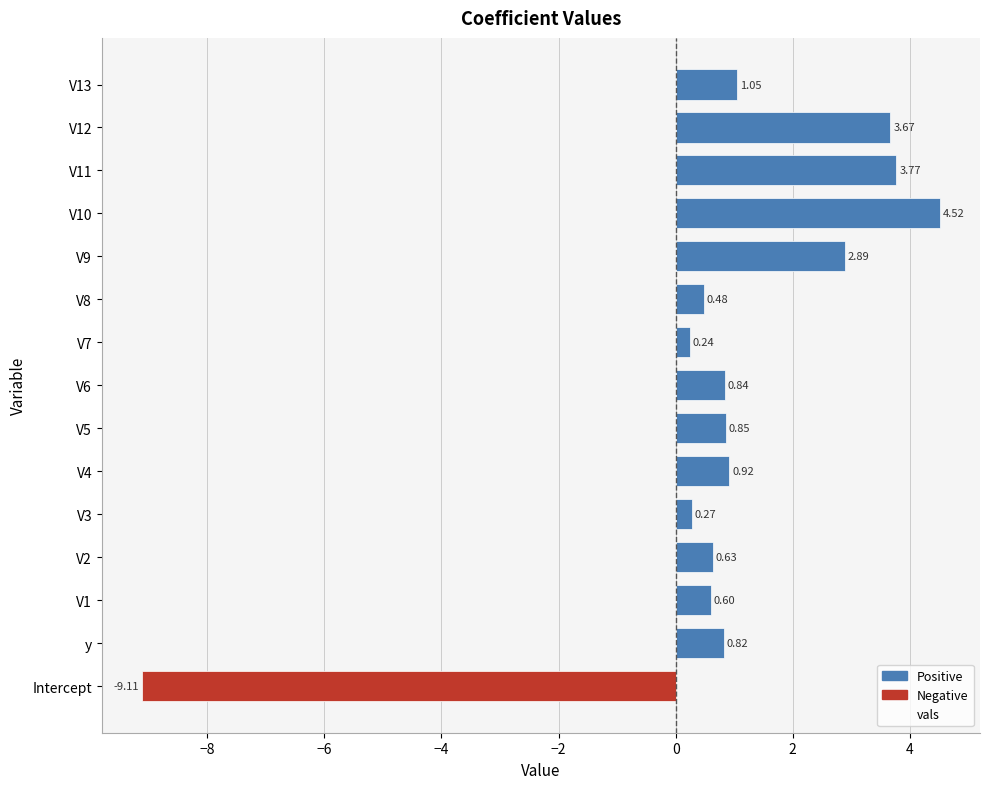

List the labels in order of value, smallest first.

Intercept, V7, V3, V8, V1, V2, y, V6, V5, V4, V13, V9, V12, V11, V10